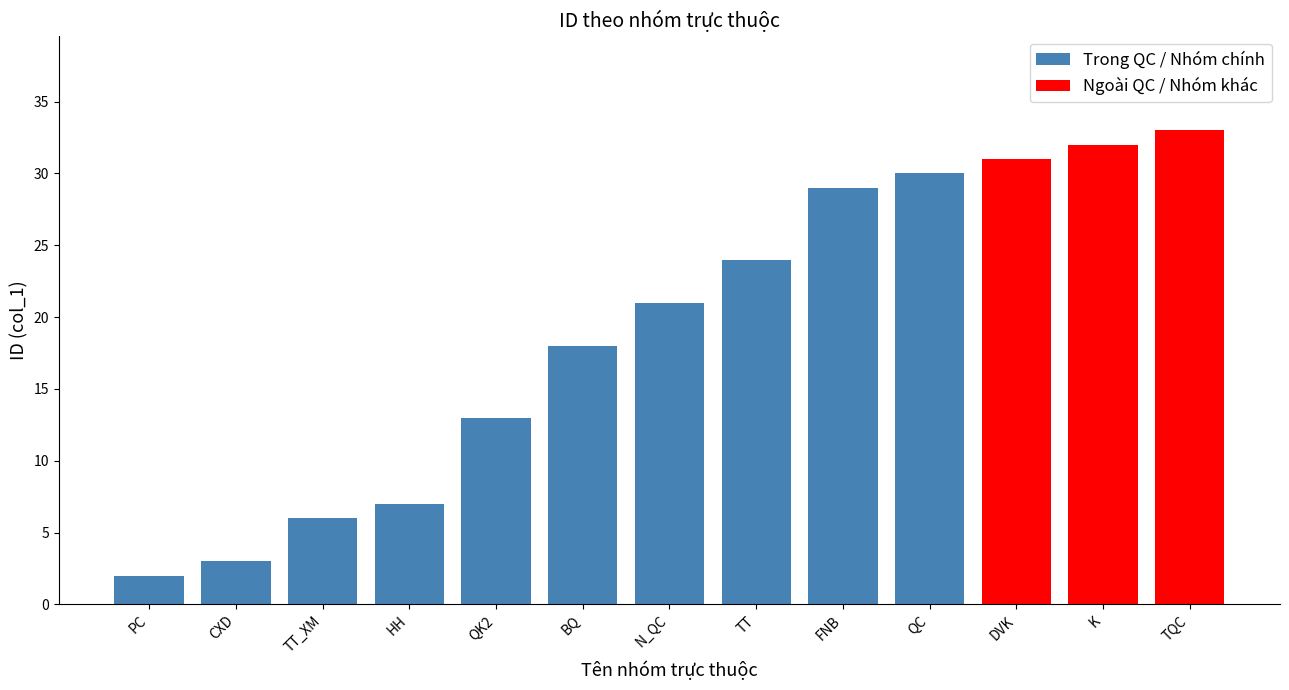

Which category has the lowest value in the Trong QC / Nhóm chính series?

PC